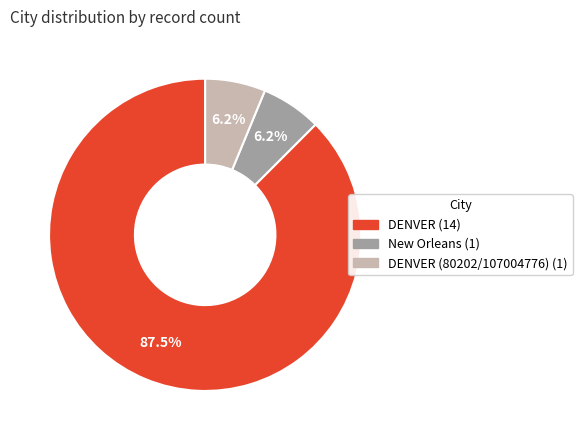

Does any single category account for the majority?

Yes